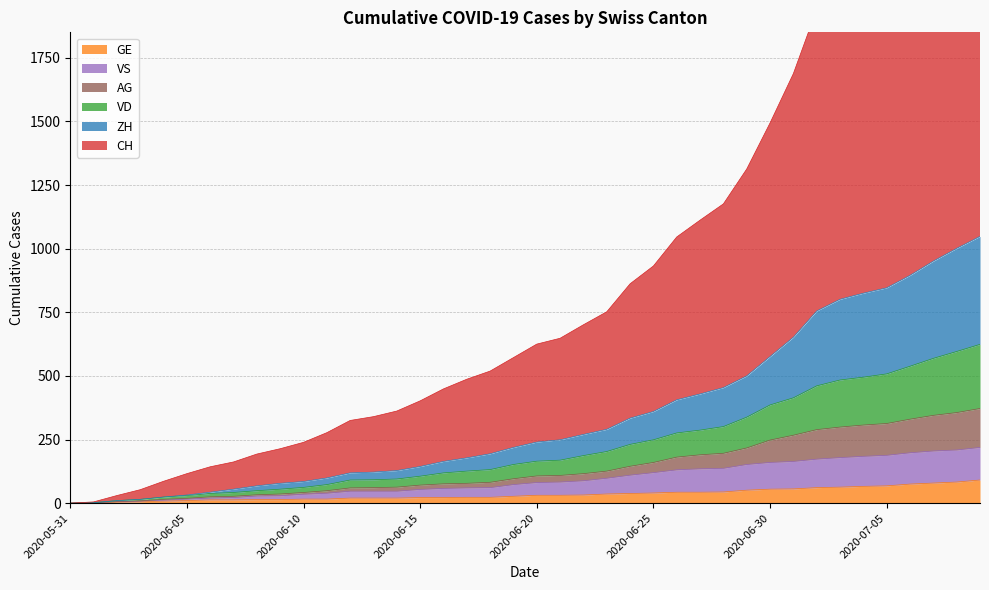

What is the maximum value for GE?

91